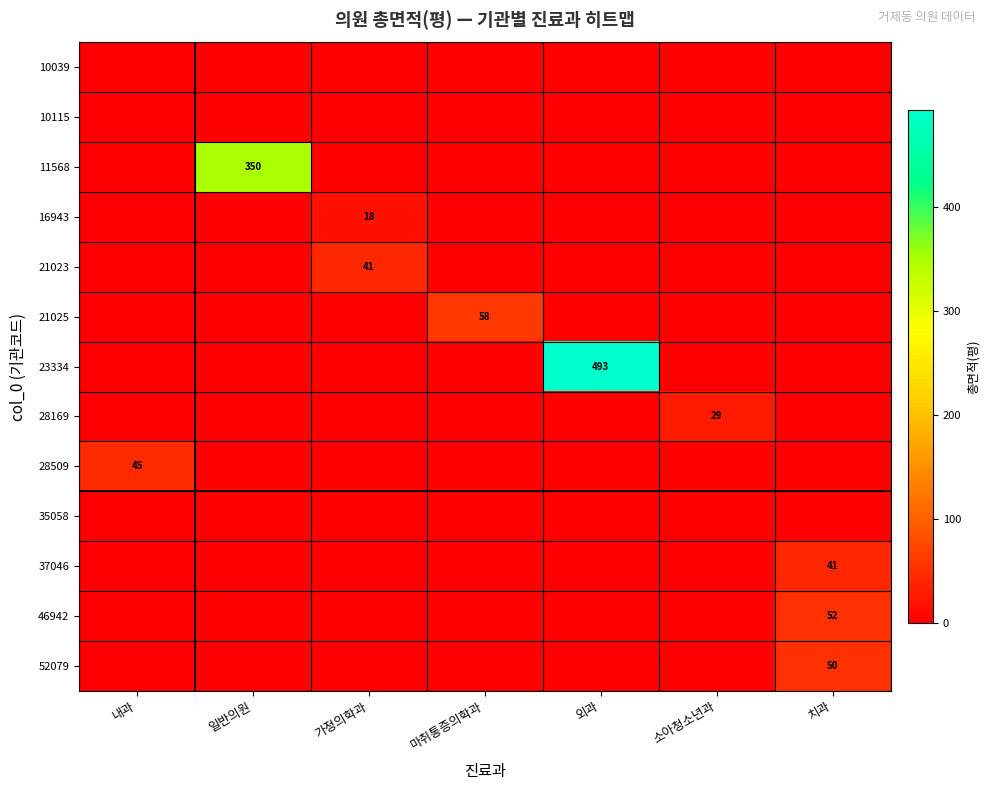

The value of 11568 at 일반의원 is 95.1. True or false?

False